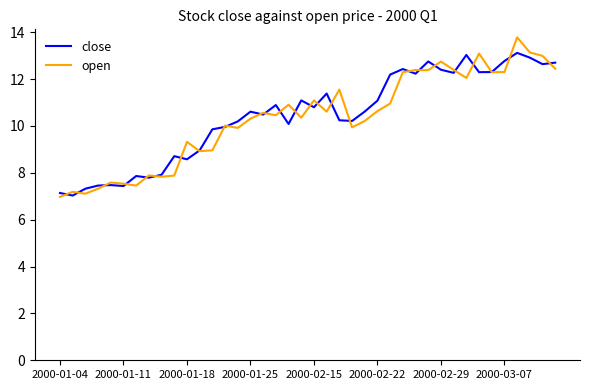

How many lines are shown in the chart?

2